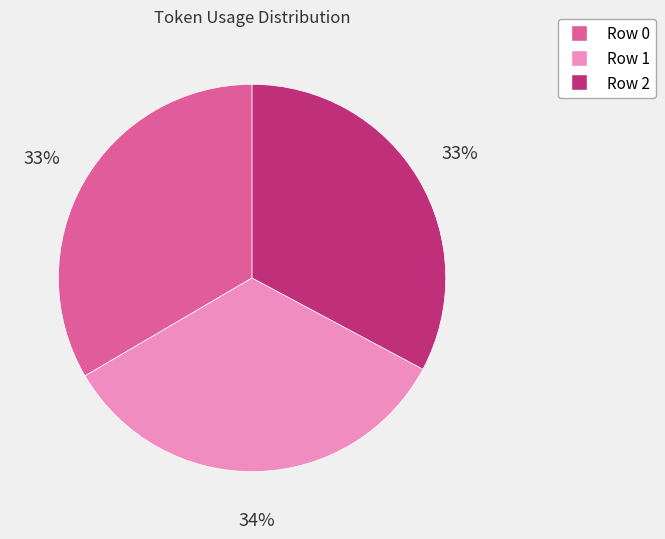

What is the ratio of the value at Row 2 to the value at Row 0?

1.0